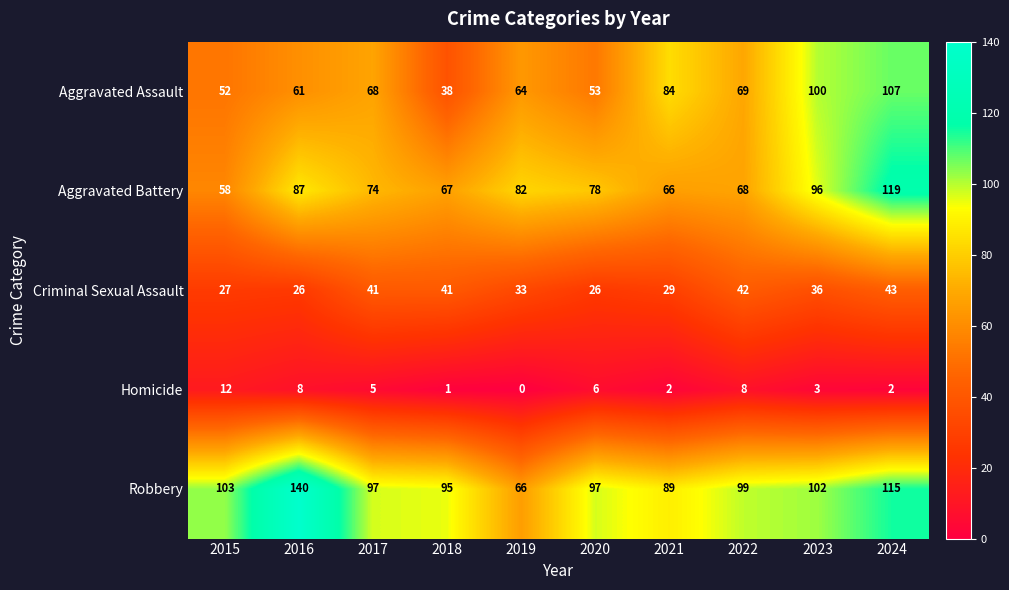

What is the difference between the maximum and minimum values in the Aggravated Assault series?

69